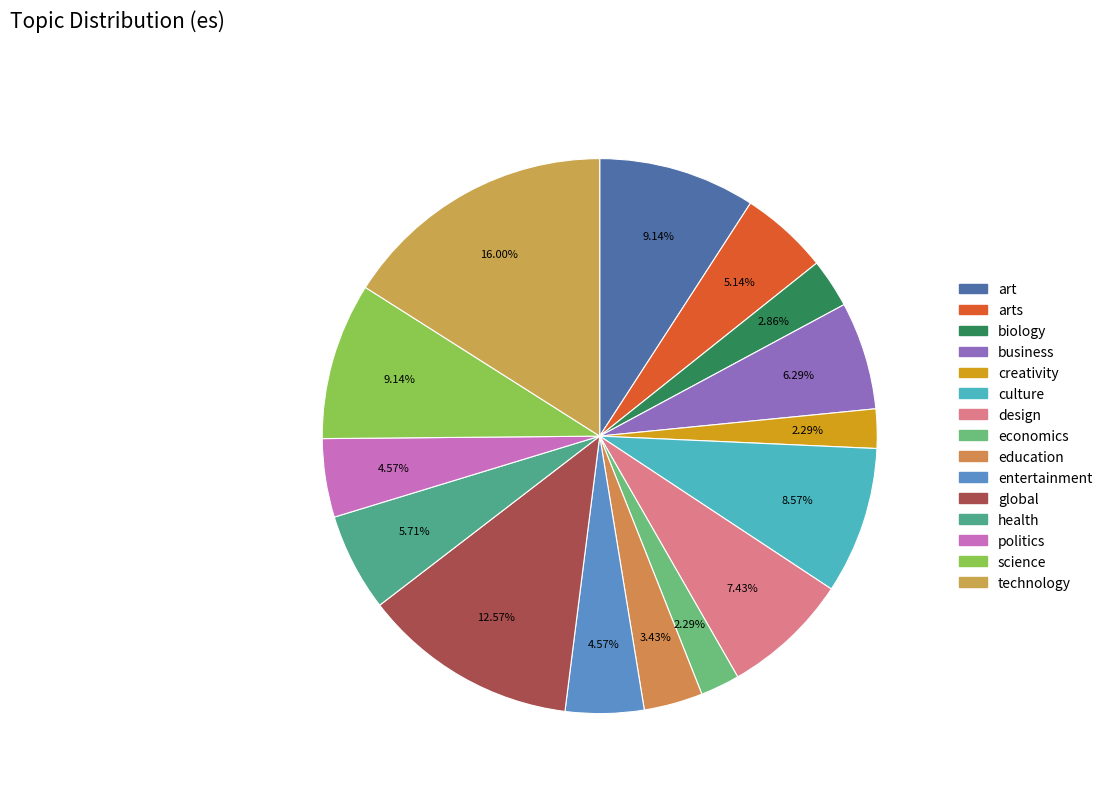

The arts slice represents 1% of the pie. True or false?

False